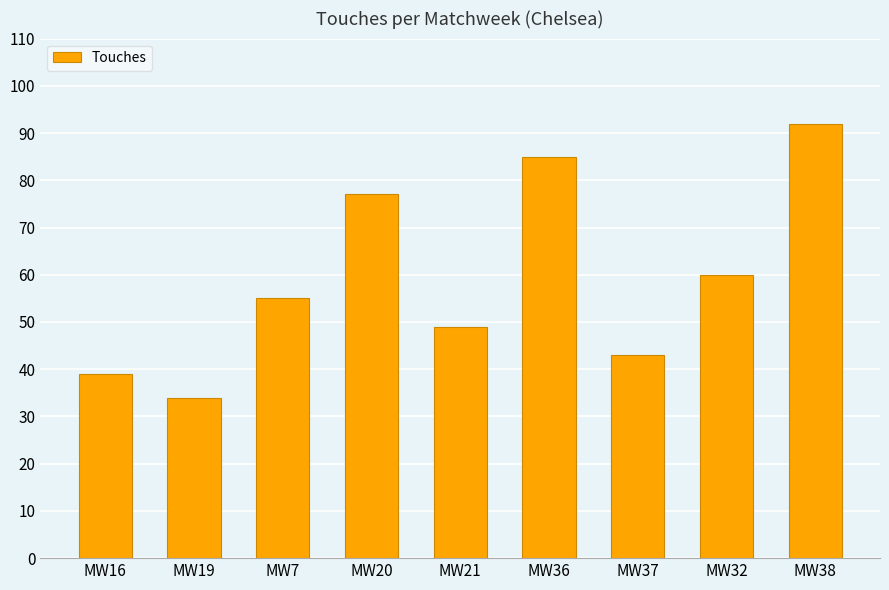

What is the change in value from MW20 to MW32?

-17